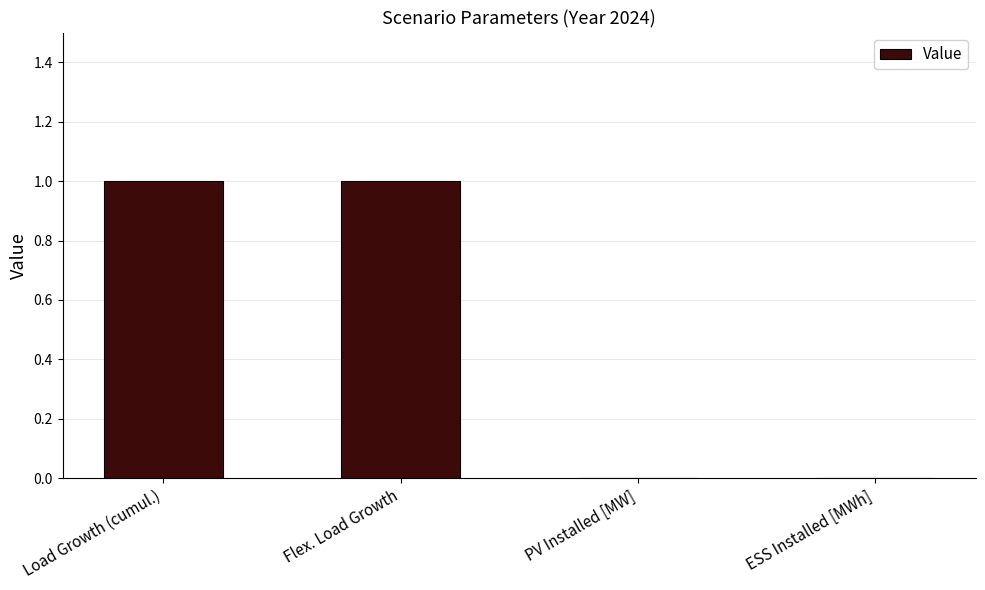

True or false: the data shows 1 at Load Growth (cumul.).

True